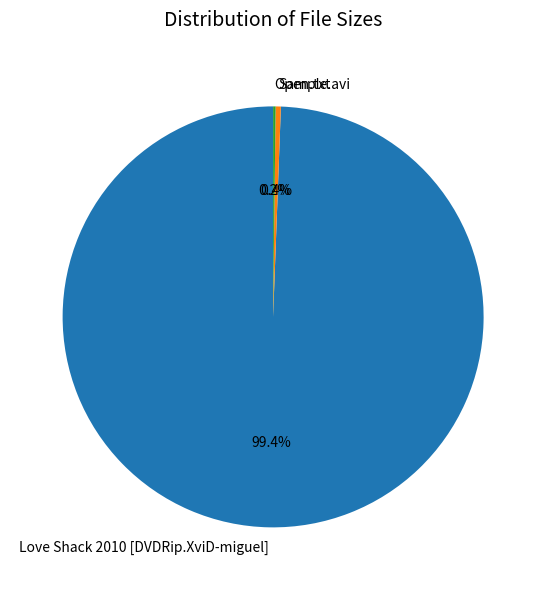

Is it true that Love Shack 2010 [DVDRip.XviD-miguel] is 99% of the pie?

True